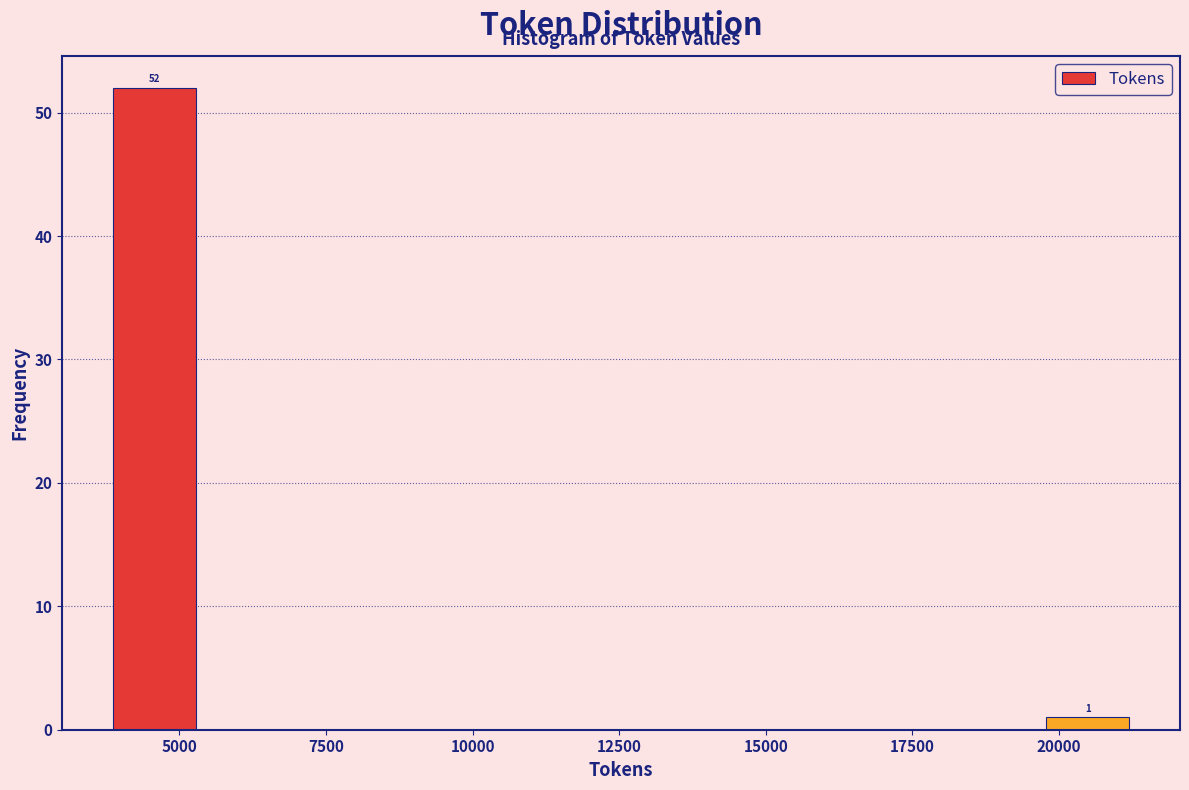

Around what value on the x-axis is the tallest bar? Give the approximate position of its centre, as read against the axis.

4500